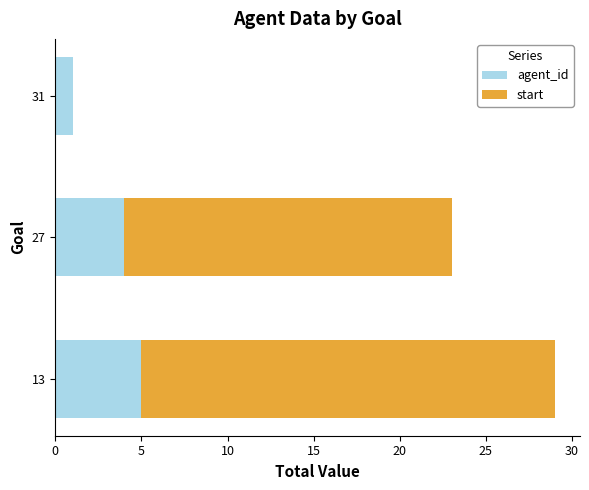

At which category is the sum across all series the highest?

13